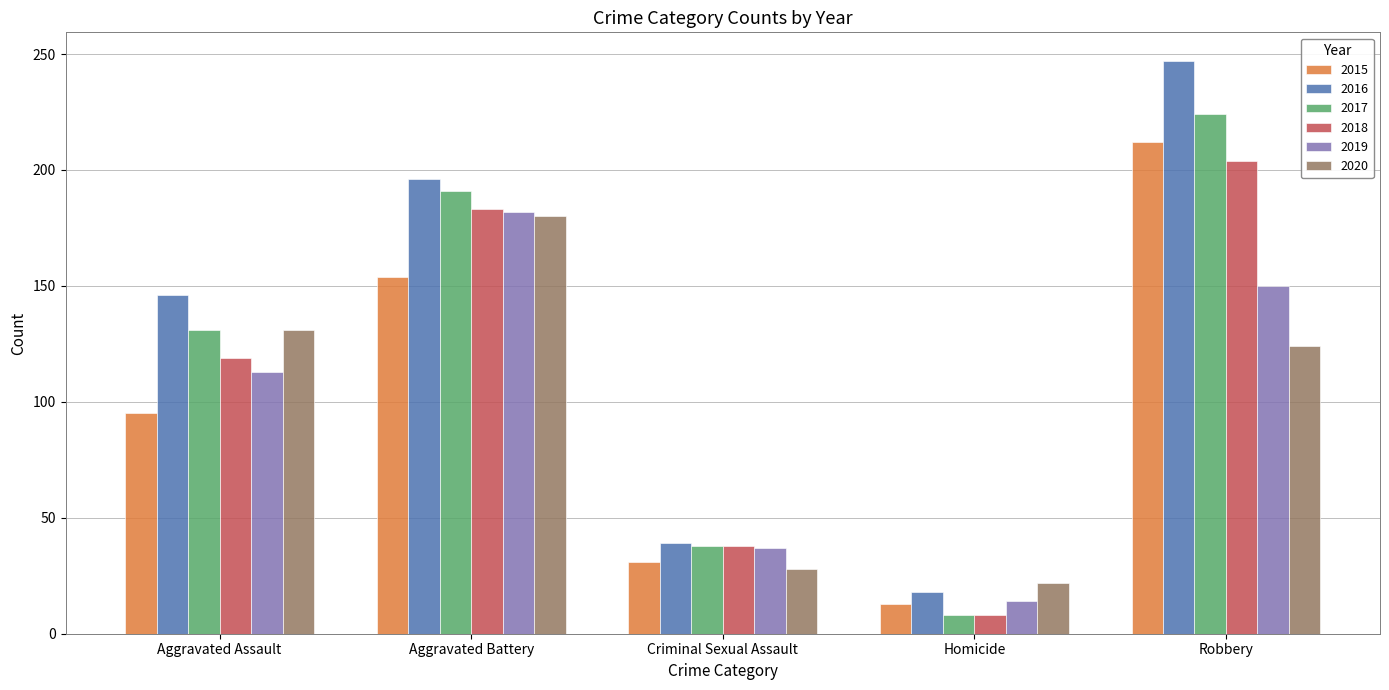

List the labels in order of 2015 value, smallest first.

Homicide, Criminal Sexual Assault, Aggravated Assault, Aggravated Battery, Robbery